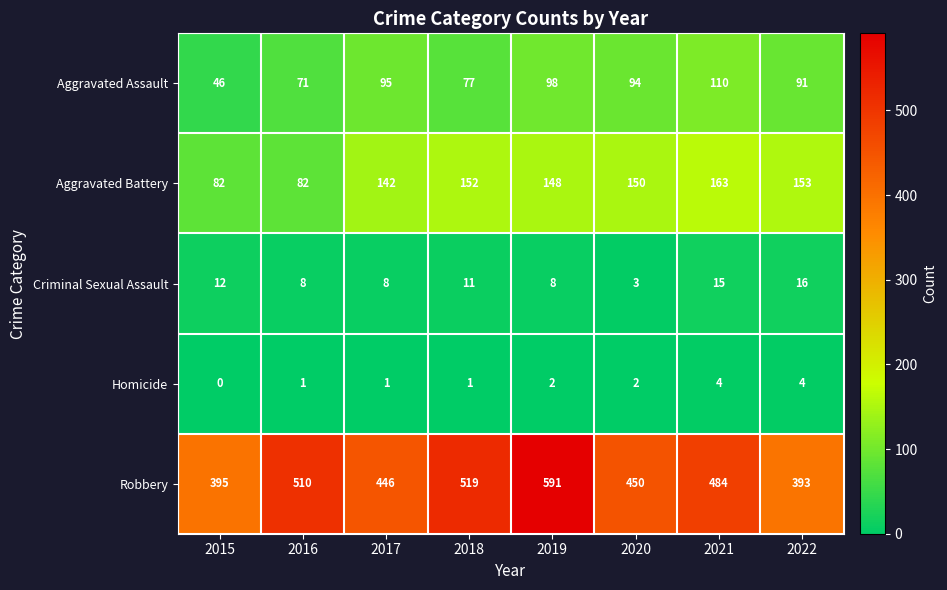

How many categories are shown in the chart?

8